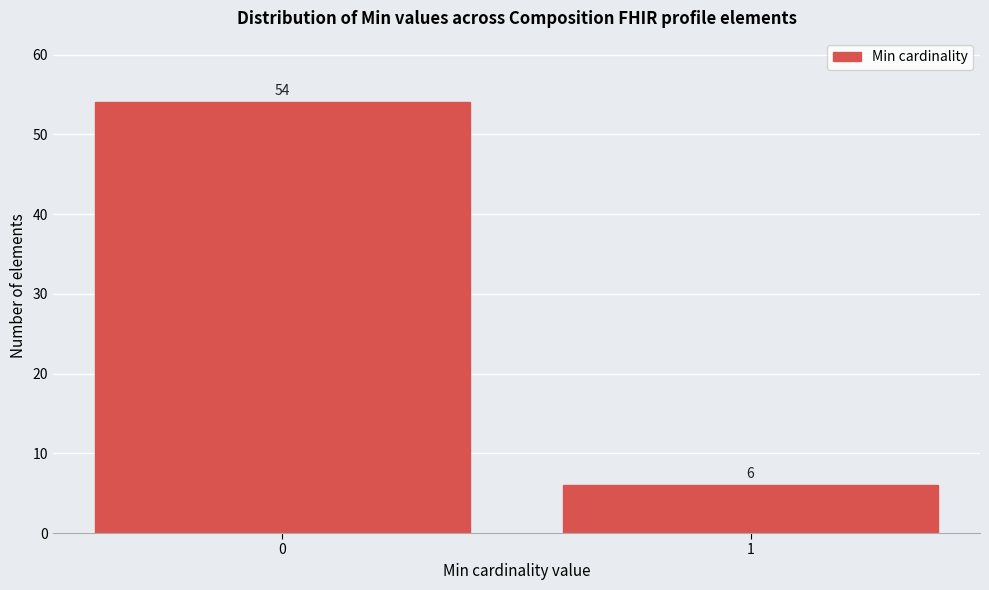

Reading right to left, transcribe all the data shown in this chart.

1=6	0=54